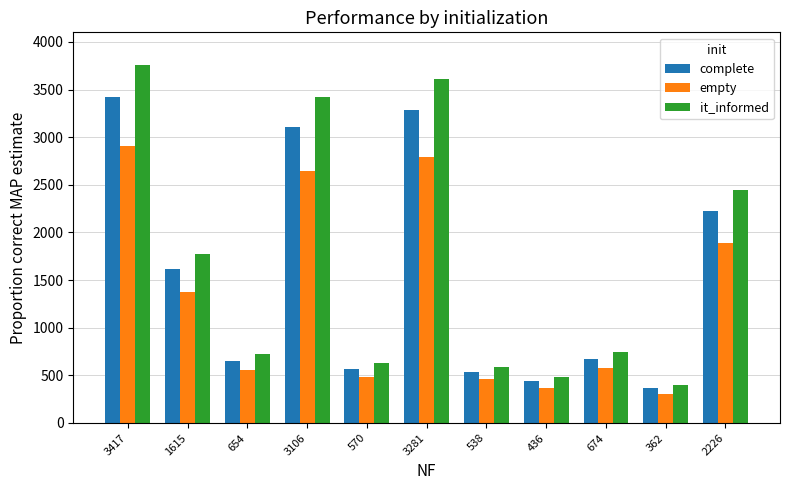

List the series in order of their overall mean, lowest first.

empty, complete, it_informed